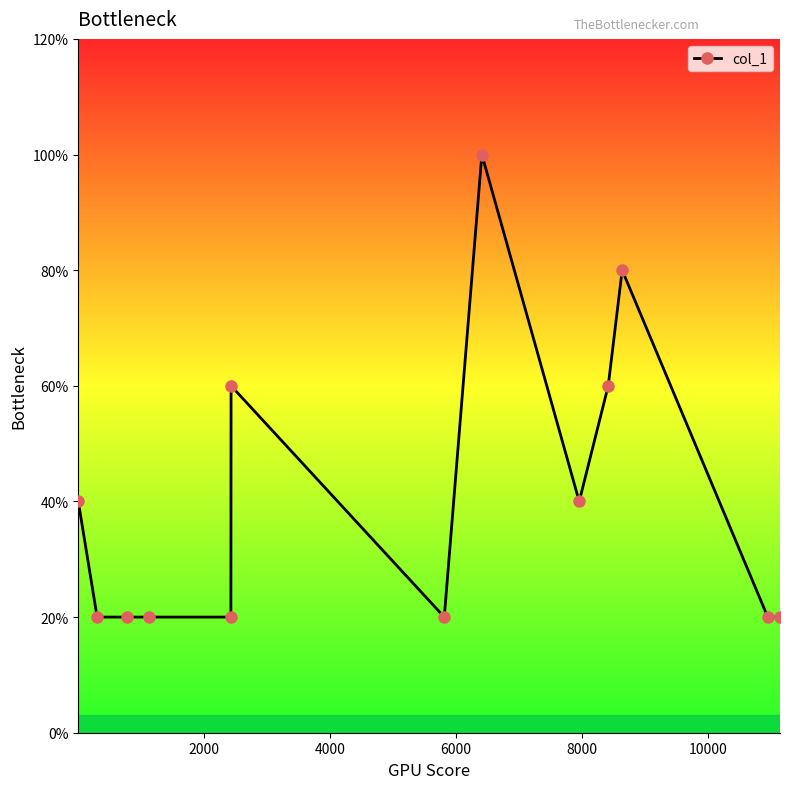

Is this an area chart (filled region under the line)?

No